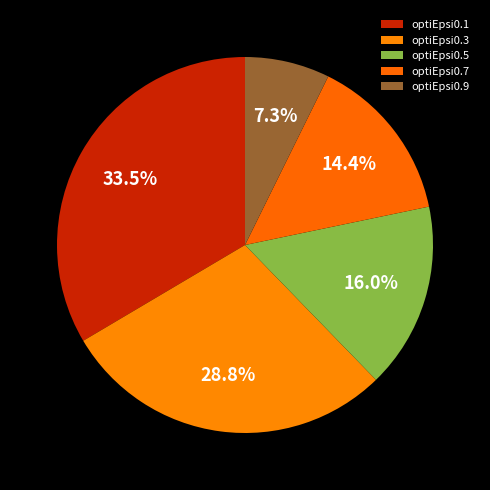

The optiEpsi0.7 slice represents 14% of the pie. True or false?

True